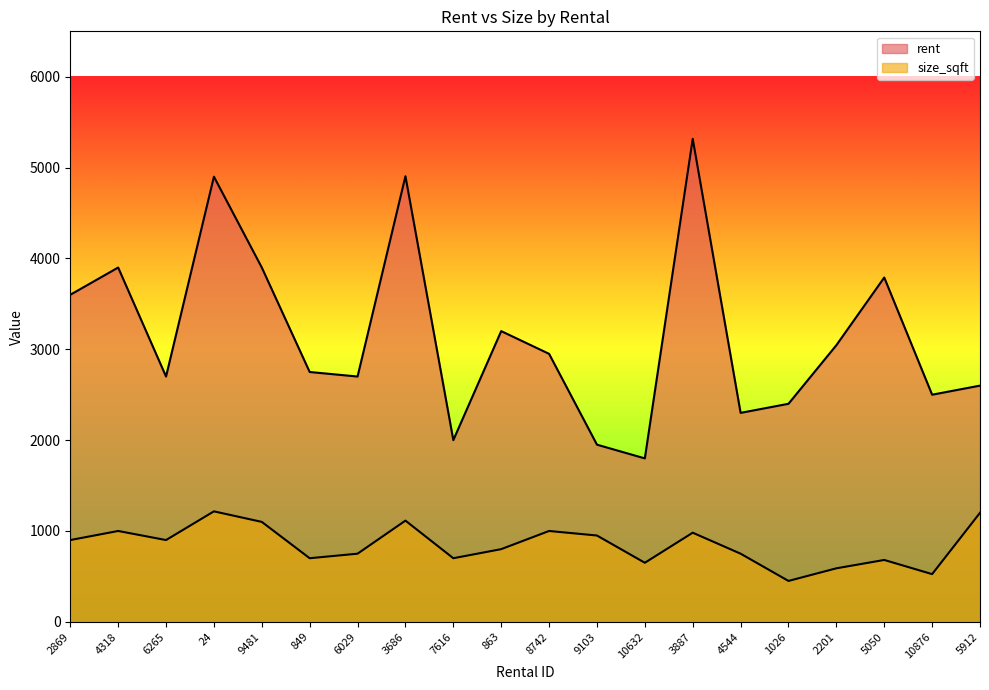

How many lines are shown in the chart?

2